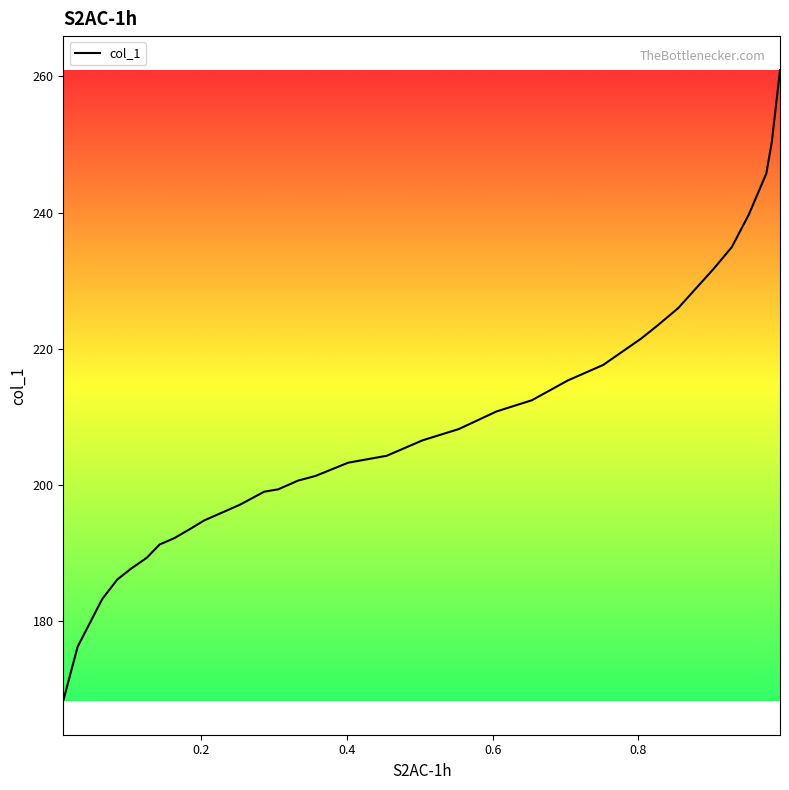

What is the difference between the maximum and minimum values?

92.5